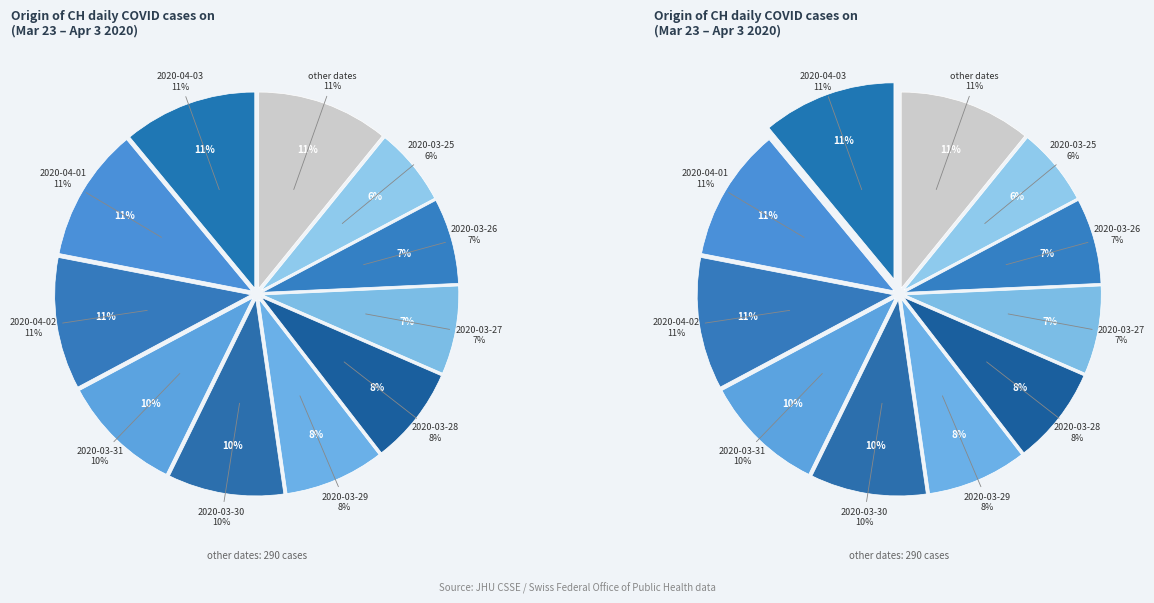

To the nearest percent, what portion does 2020-03-30 represent?

10%